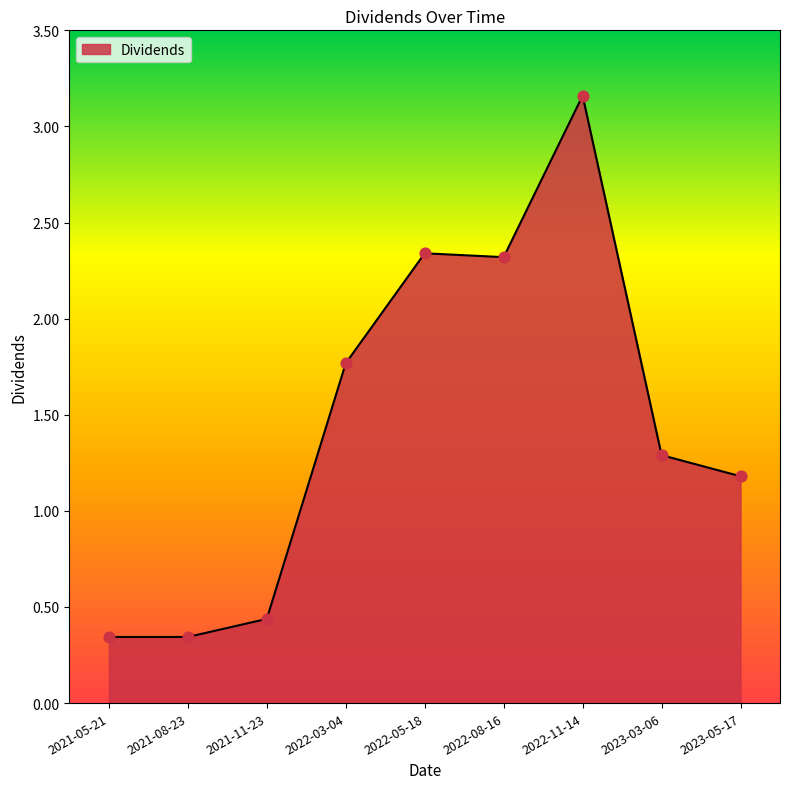

Which has a higher value, 2022-11-14 or 2021-11-23?

2022-11-14